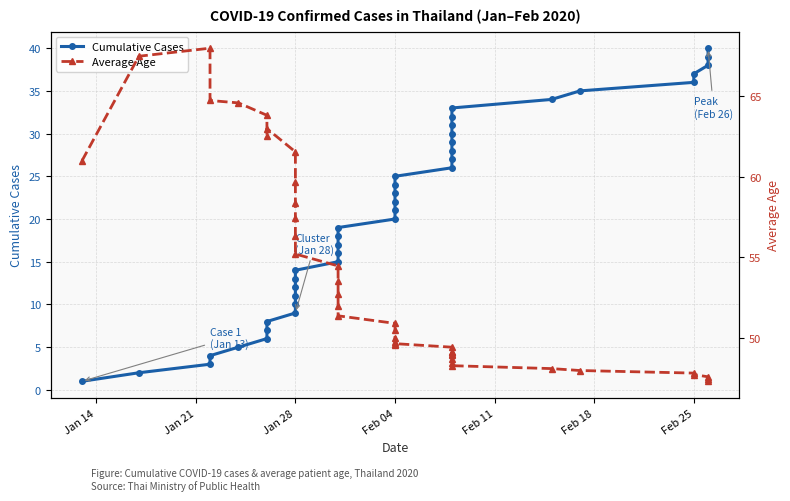

Reading left to right, list all the values displayed in this chart.

Cumulative Cases: 1.0	2.0	3.0	4.0	5.0	6.0	7.0	8.0	9.0	10.0	11.0	12.0	13.0	14.0	15.0	16.0	17.0	18.0	19.0	20.0	21.0	22.0	23.0	24.0	25.0	26.0	27.0	28.0	29.0	30.0	31.0	32.0	33.0	34.0	35.0	36.0	37.0	38.0	39.0	40.0
Average Age: 61.0	67.5	68.0	64.8	64.6	63.8	62.6	63.0	61.6	59.7	58.4	57.4	56.3	55.2	54.5	53.6	52.7	52.0	51.4	50.9	50.5	50.0	49.7	49.5	49.6	49.4	49.1	49.1	49.0	48.9	48.7	48.4	48.3	48.1	48.0	47.8	47.7	47.6	47.4	47.3